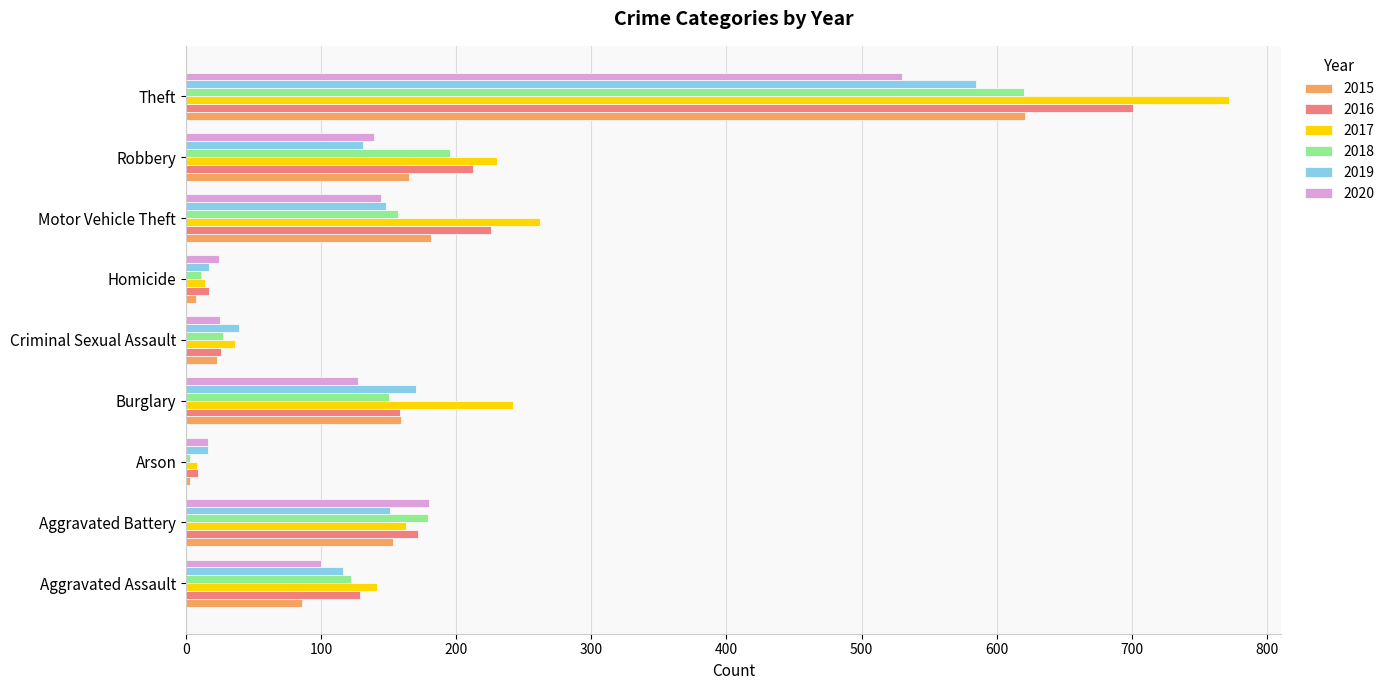

What is the difference between the maximum and minimum values in the 2018 series?

617